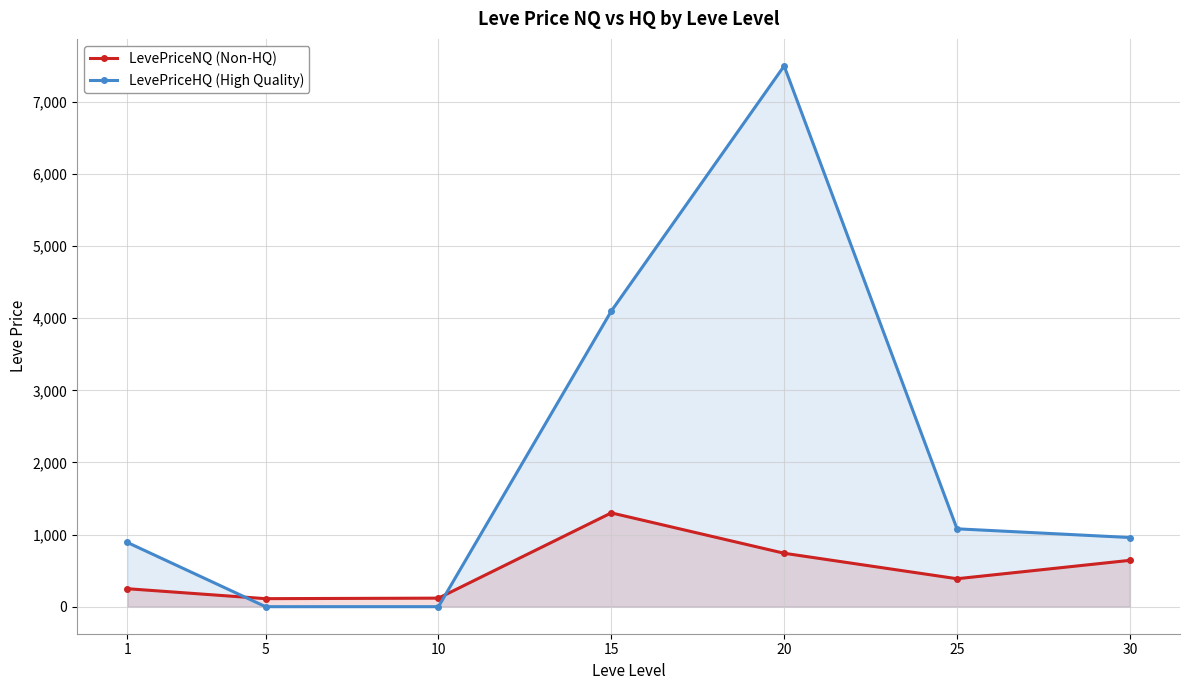

What are all the series names shown in the legend?

LevePriceNQ (Non-HQ), LevePriceHQ (High Quality)